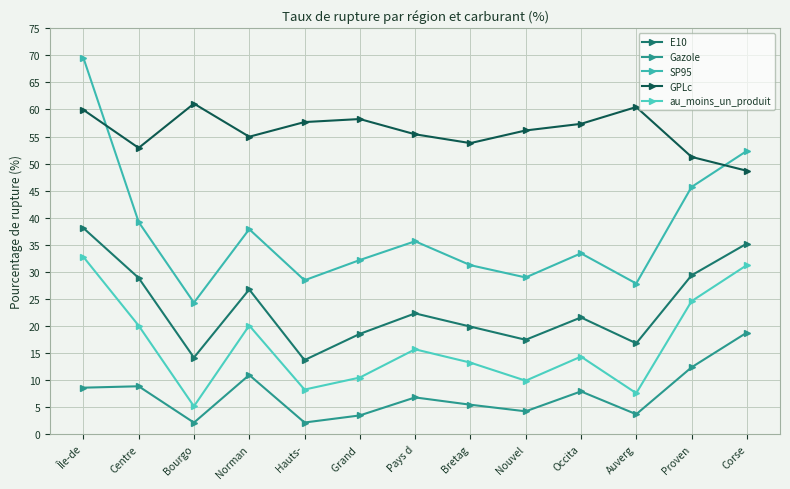

Which series has the widest spread of values?

SP95